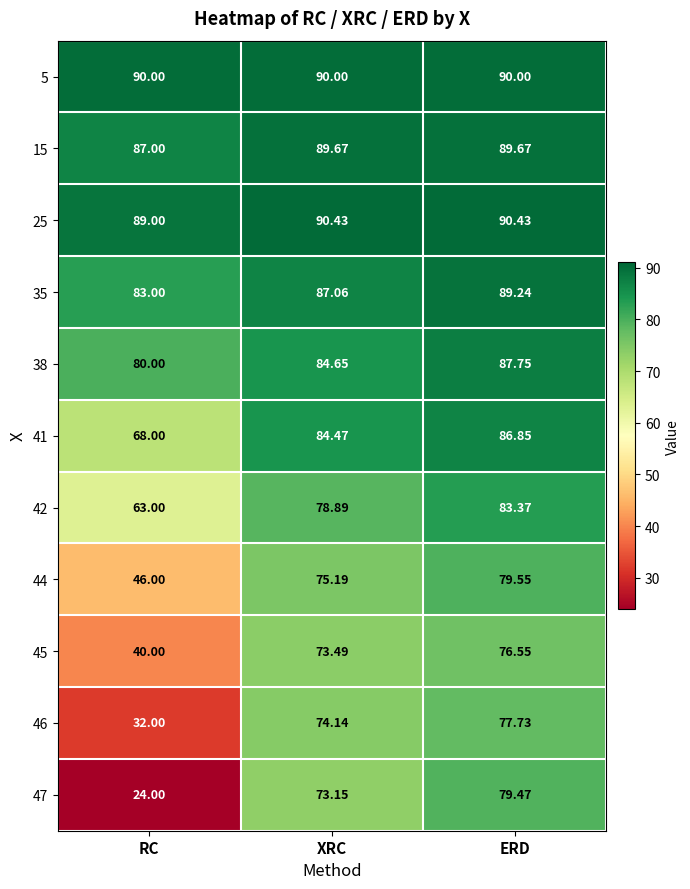

Which series has the widest spread of values?

47